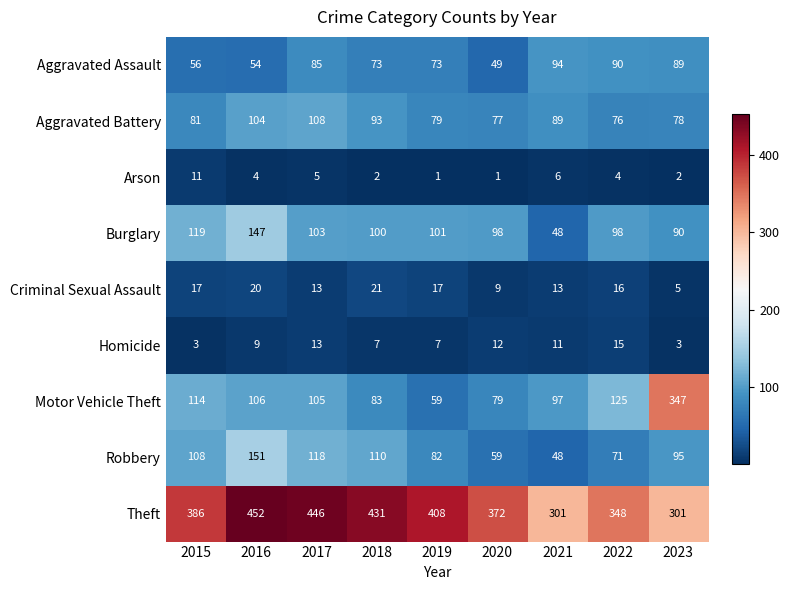

At how many categories does at least one series exceed 99?

9